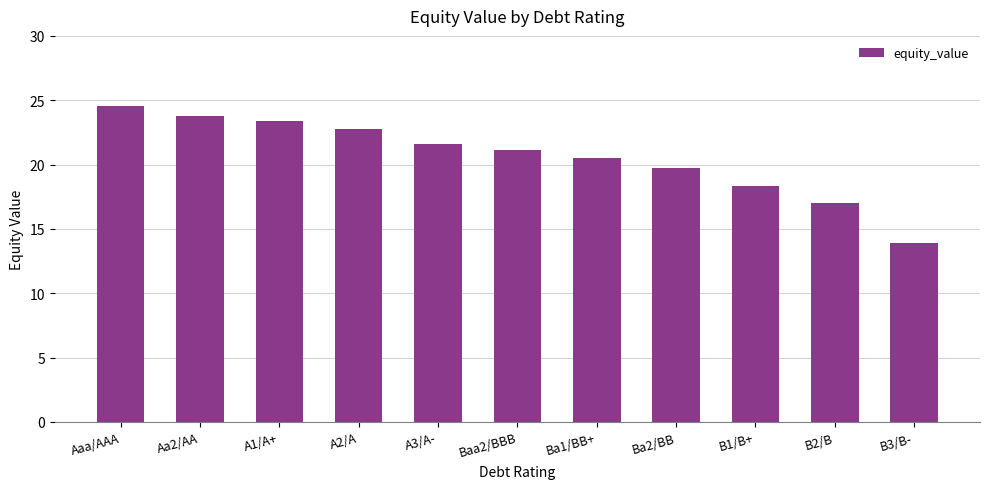

Approximately how many times larger is the value at A3/A- compared to Ba2/BB?

1.1